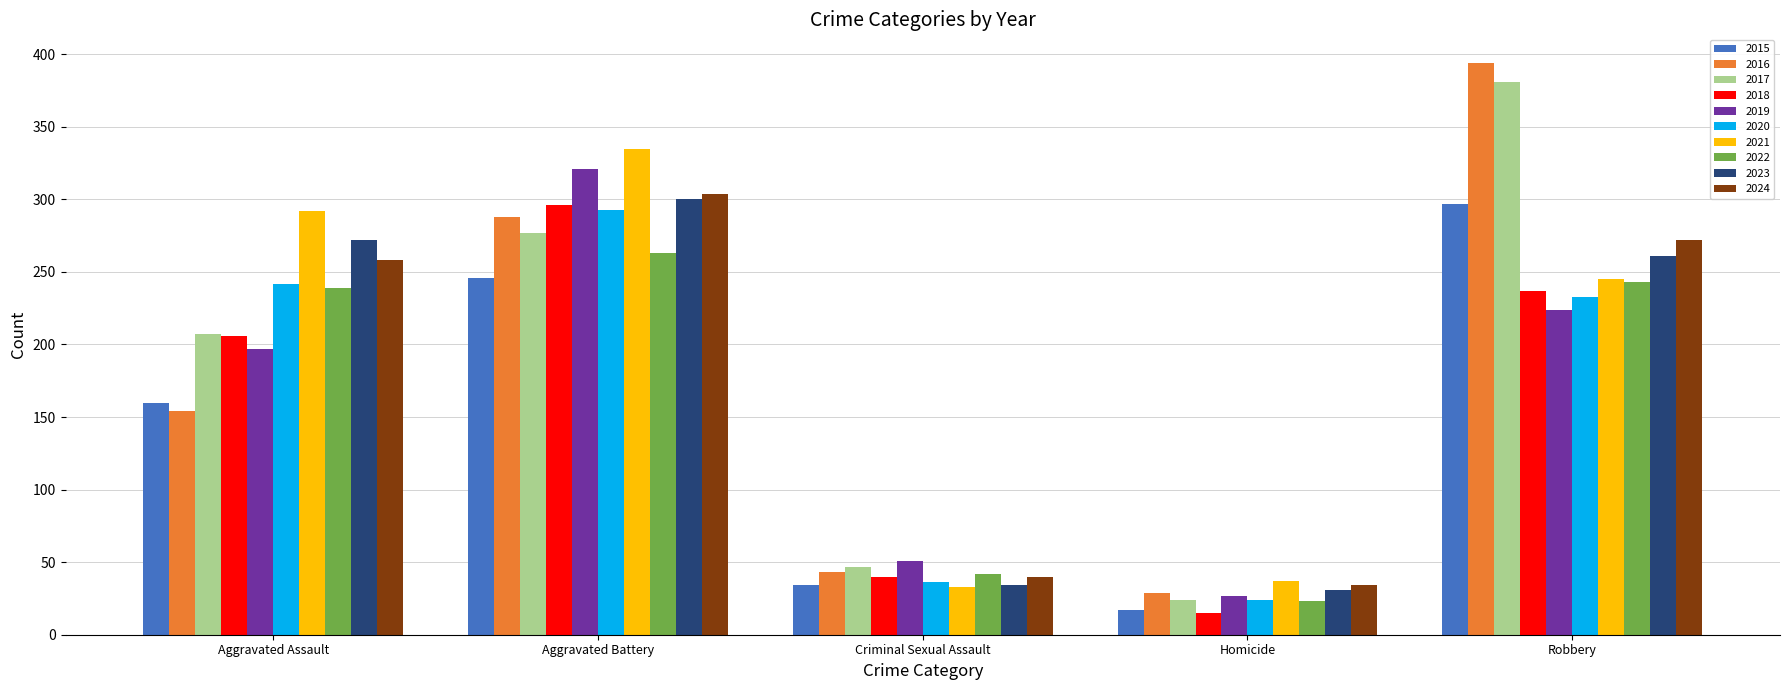

What is the label of the 3rd bar from the left?

Criminal Sexual Assault